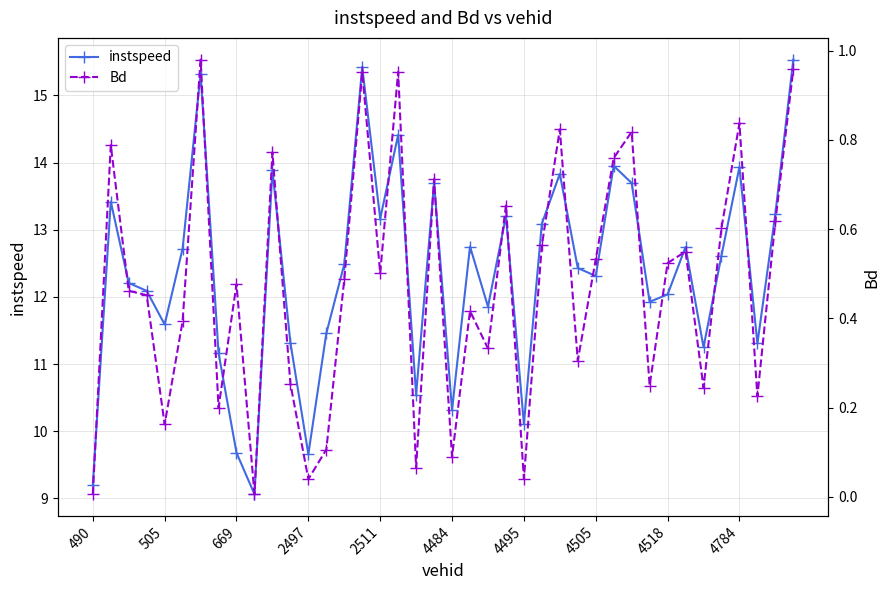

What is the lowest value of the instspeed series?

9.1